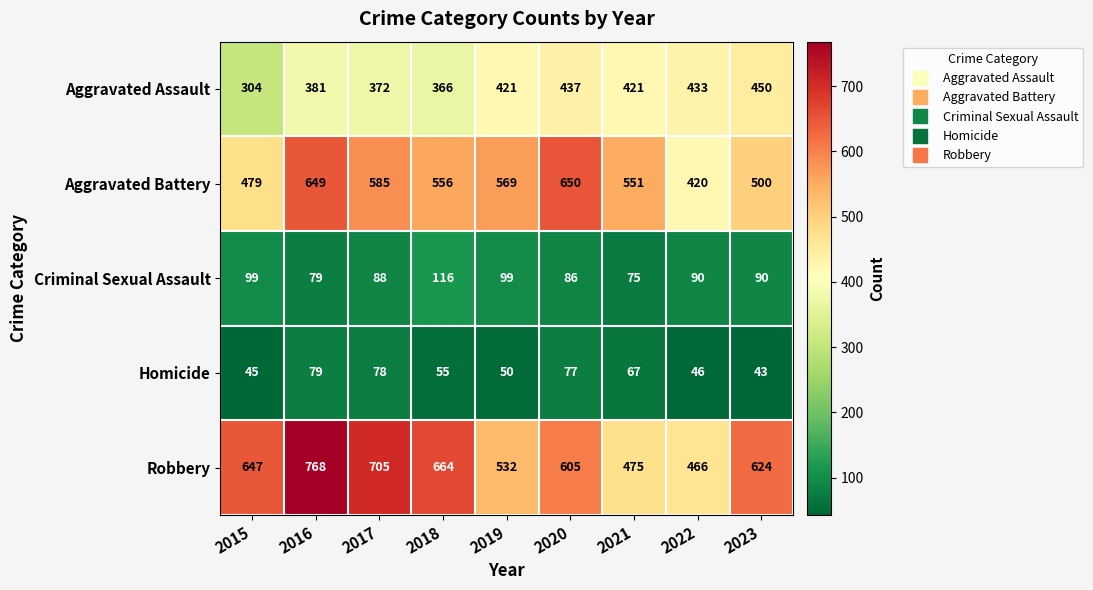

How many distinct data groups are displayed?

5